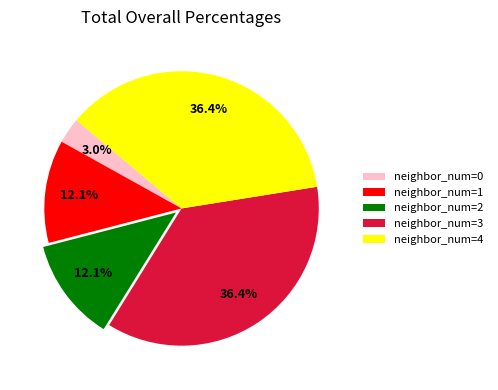

What is the smallest slice in the pie chart?

neighbor_num=0